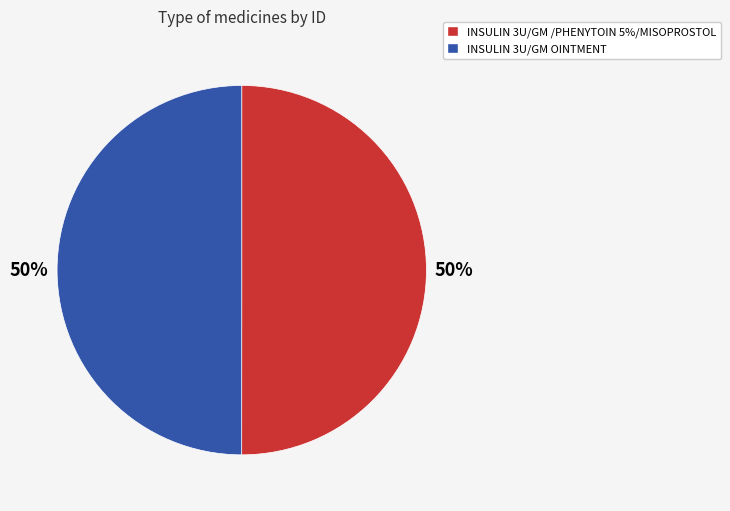

To the nearest percent, what is the combined percentage of INSULIN 3U/GM /PHENYTOIN 5%/MISOPROSTOL and INSULIN 3U/GM OINTMENT?

100%